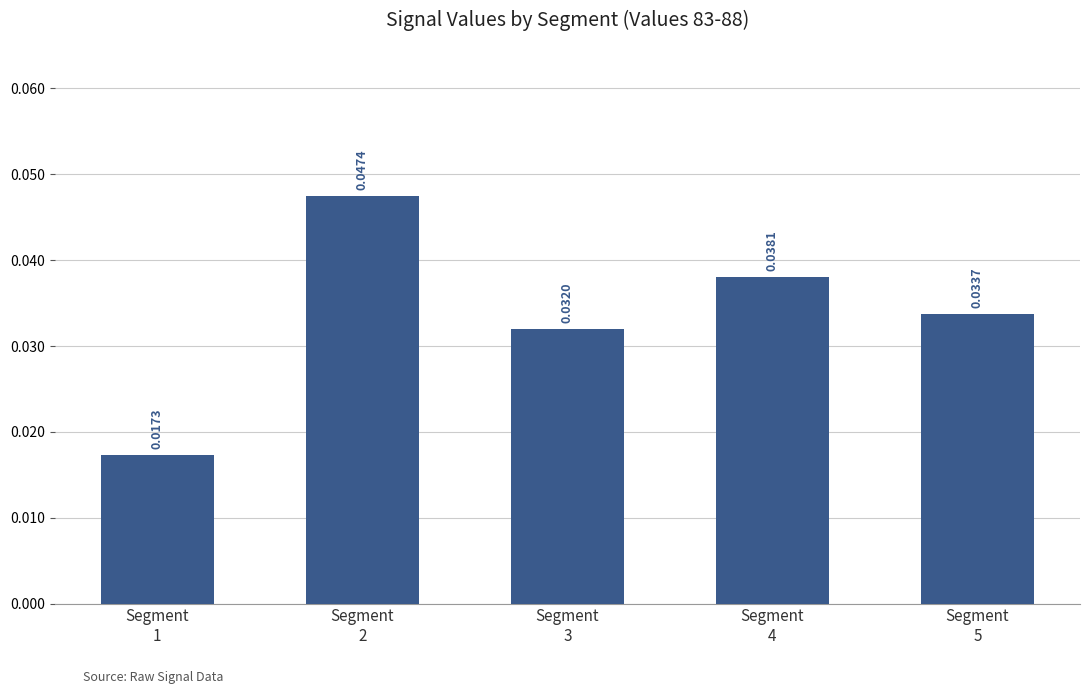

Which category has the highest value across all series?

Segment
2